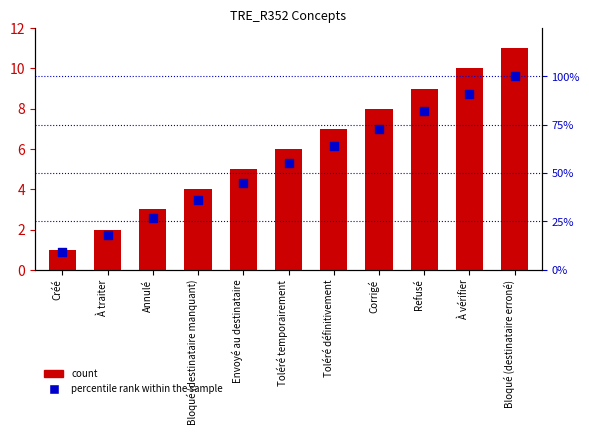

What is the total value across all series at Créé?

10